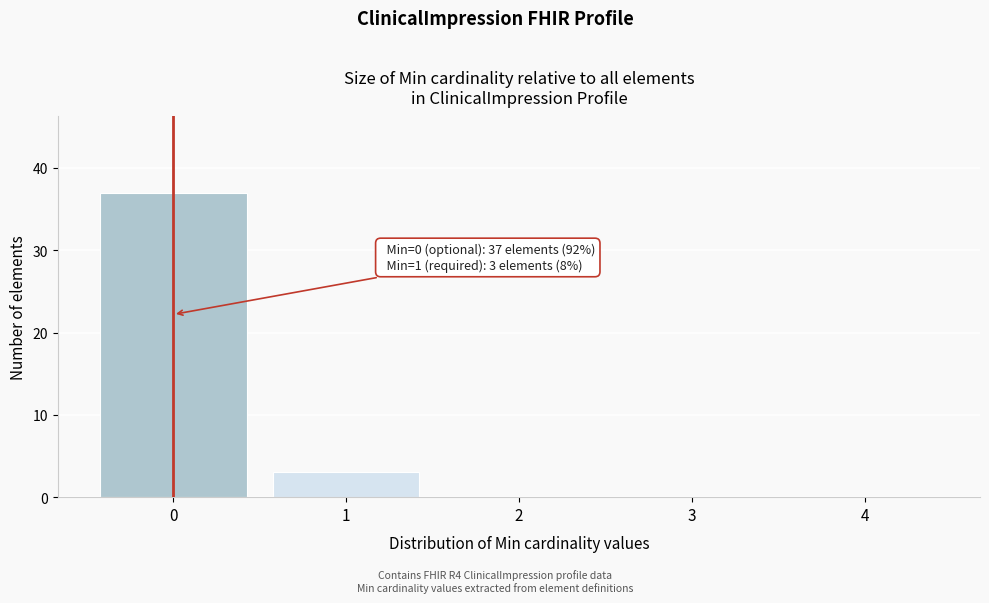

Reading left to right, list all the values displayed in this chart.

0=37	1=3	2=0	3=0	4=0